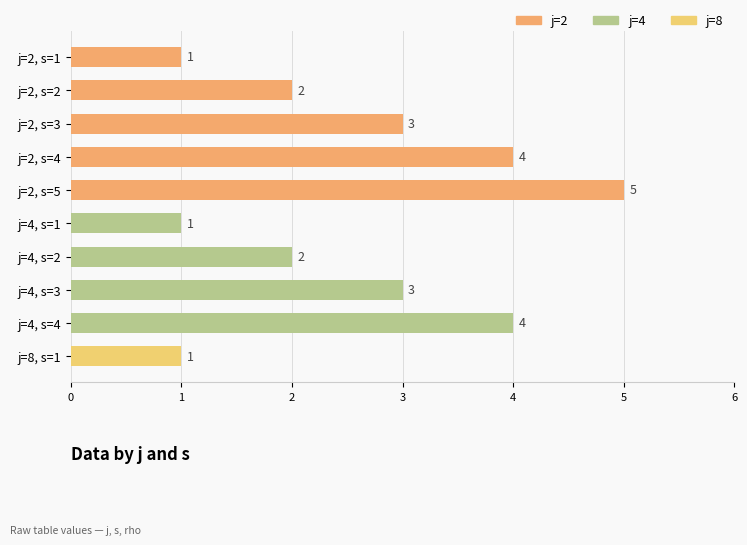

Count the values in the range 1 to 4.

9